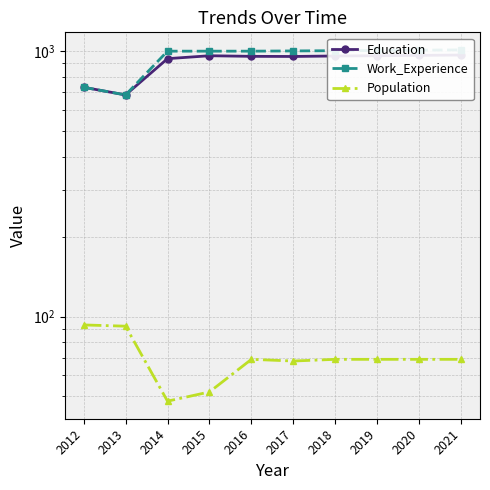

Read the Education value at 2014, to the nearest 5.

935